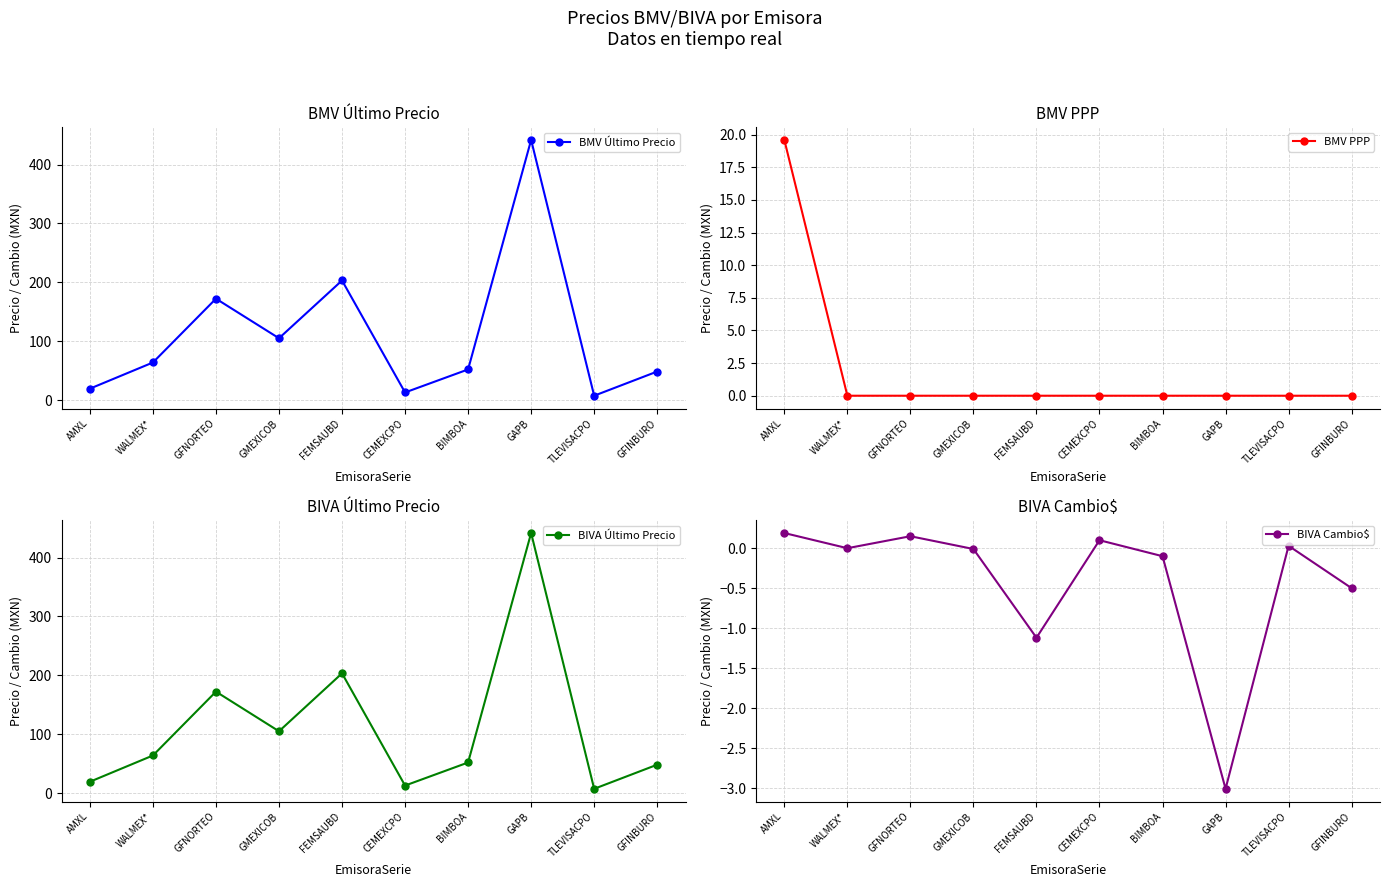

Between GMEXICOB and CEMEXCPO, which series saw the biggest shift?

BIVA Último Precio